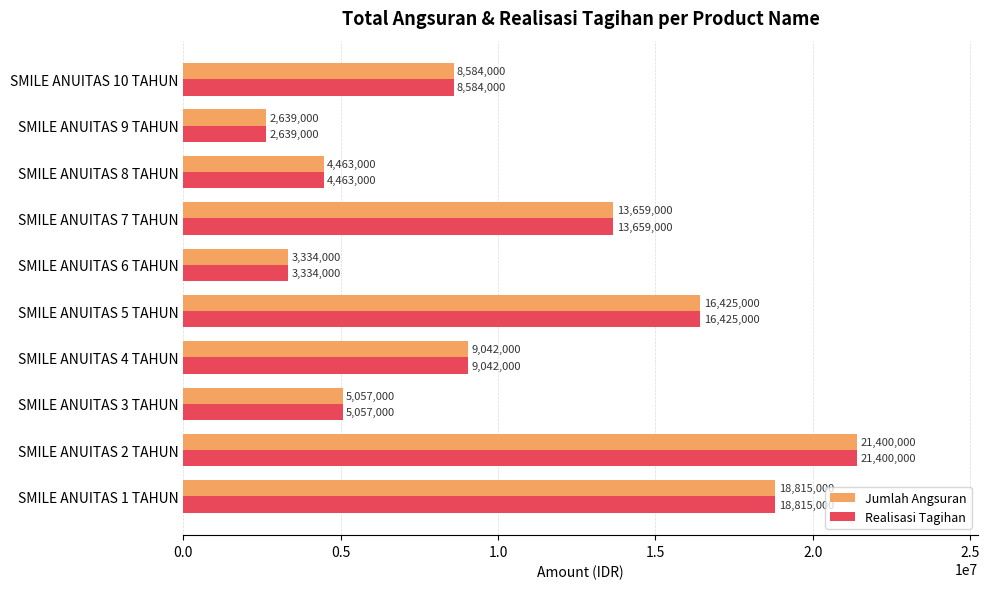

What is the lowest value of the Realisasi Tagihan series?

2639000